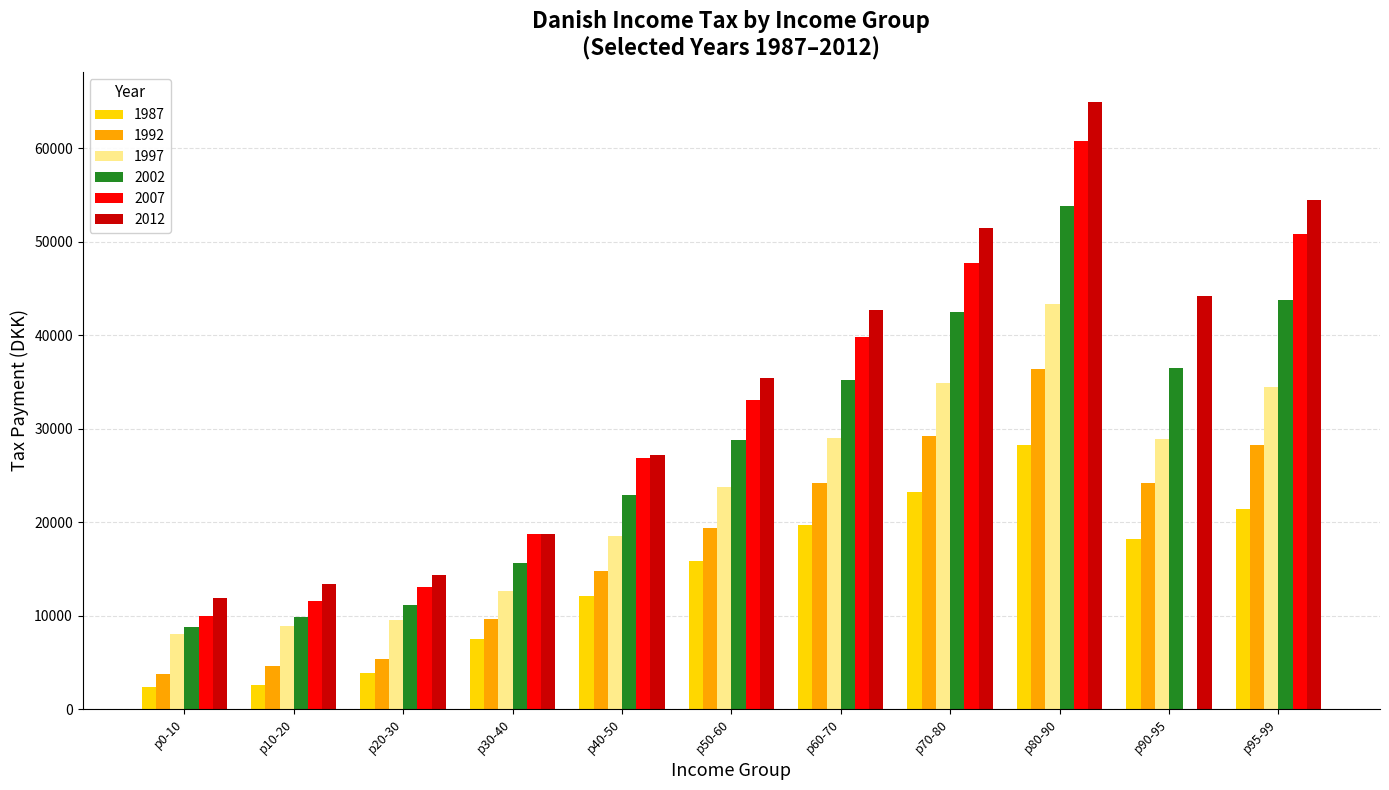

The value of 2007 at p30-40 is 10242.1. True or false?

False